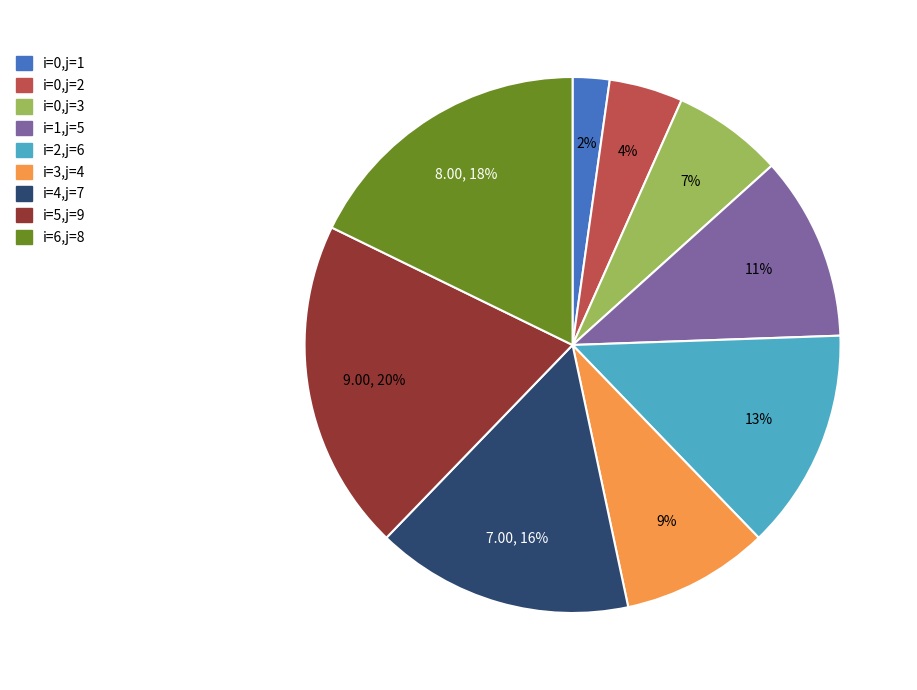

How many segments does this pie chart have?

9